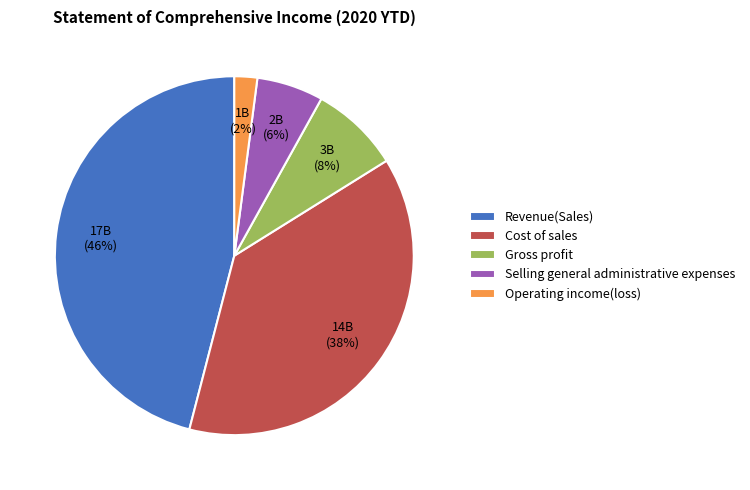

How many segments does this pie chart have?

5